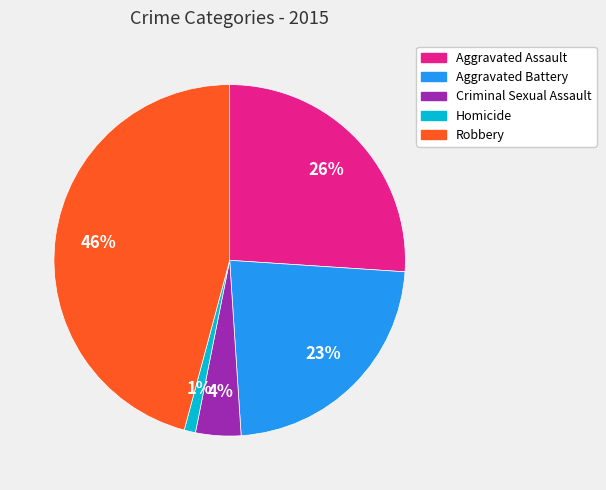

To the nearest percent, what is the average slice percentage?

20%